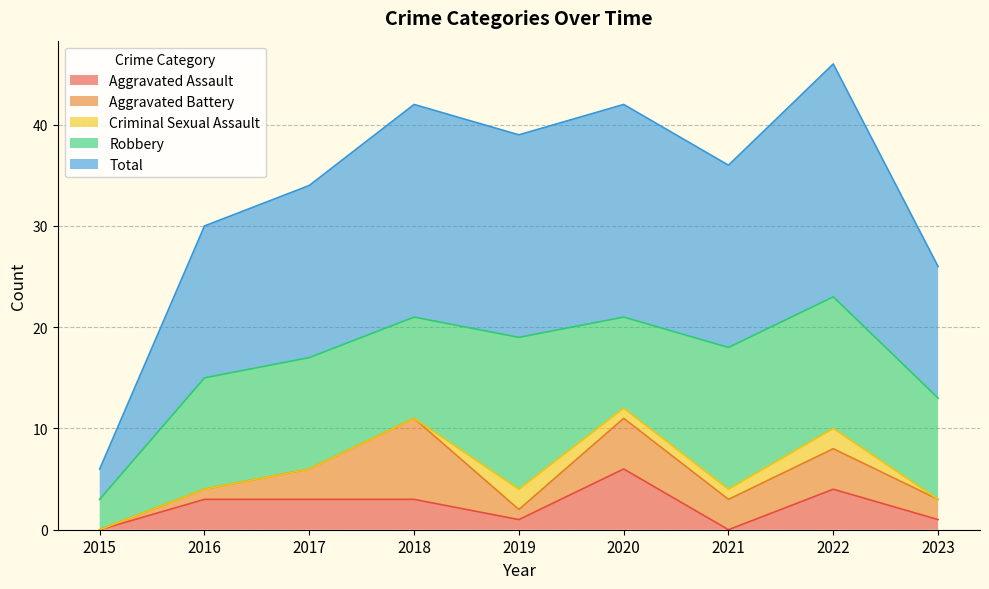

What is the difference between the maximum and minimum values in the Criminal Sexual Assault series?

2